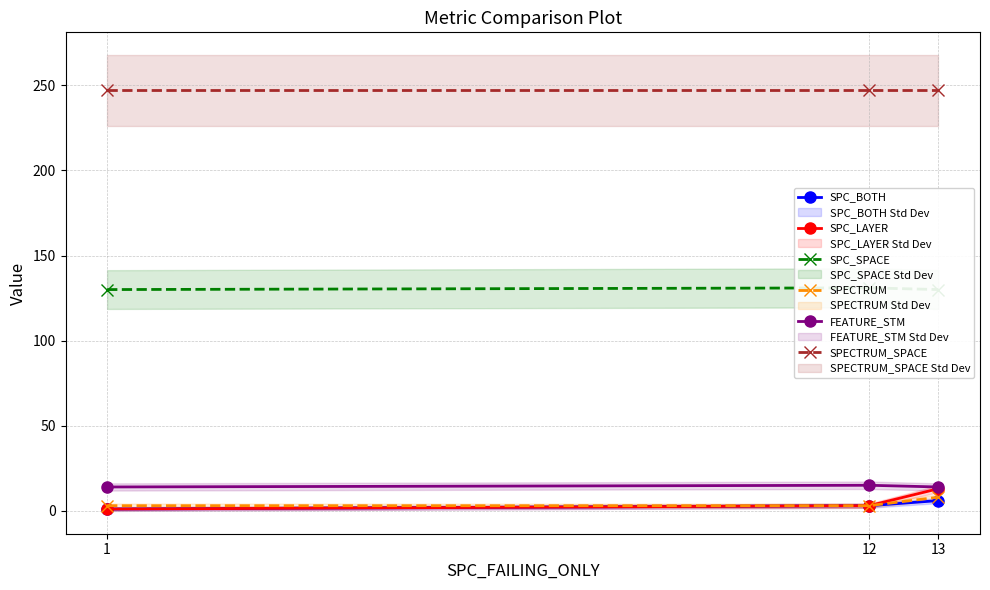

How many SPC_LAYER values are between 1 and 13?

3